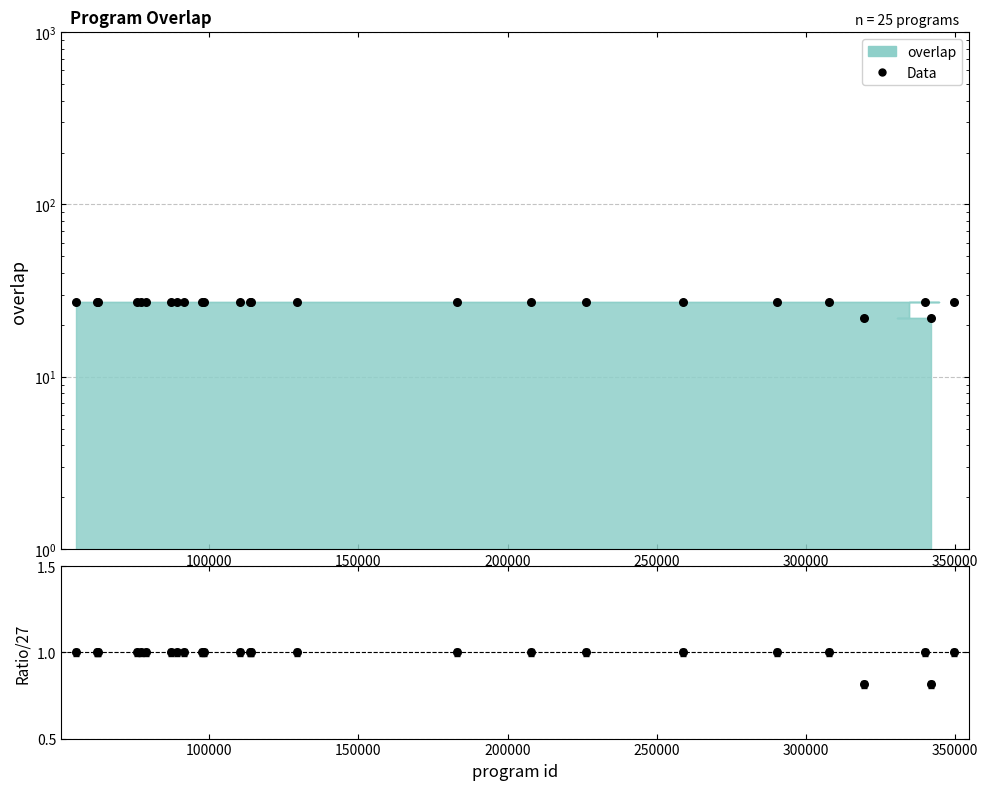

At how many categories does at least one series exceed 15?

25